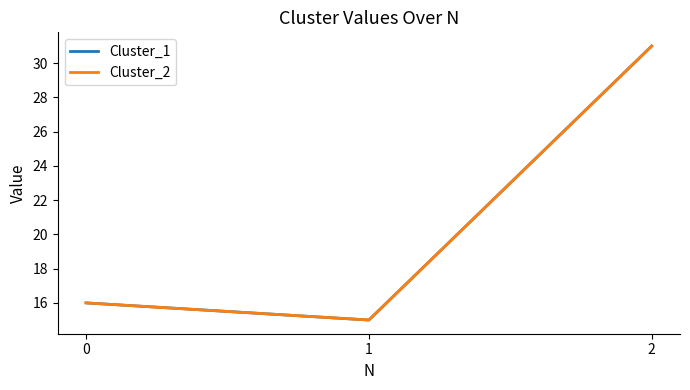

Does the chart have visible grid lines?

No